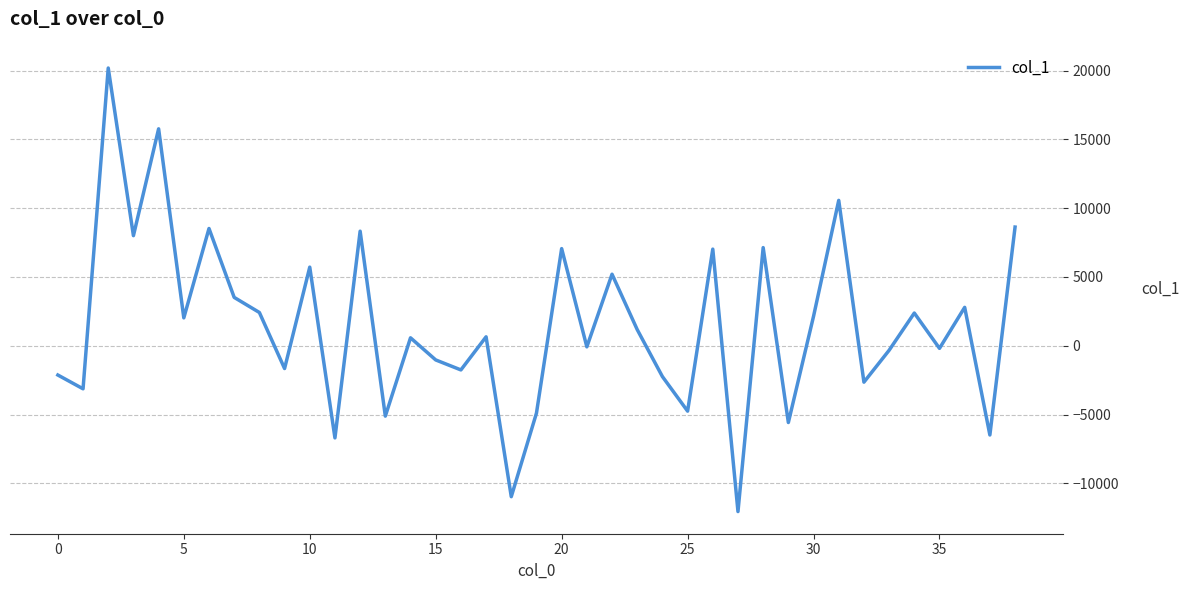

What is the smallest value displayed?

-12048.8